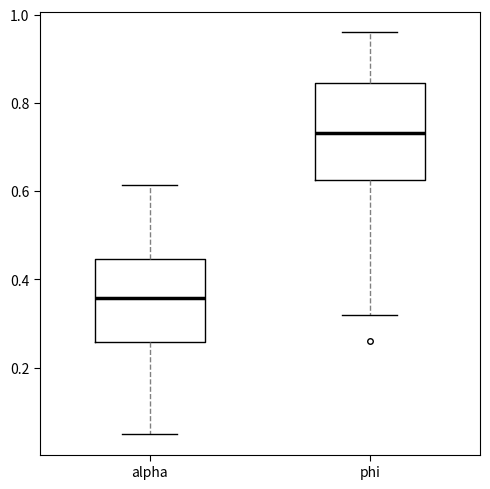

Where is the lower edge of the box for phi on the y-axis? The values are not printed on the chart, so give them approximately, as read against the axis.

0.62